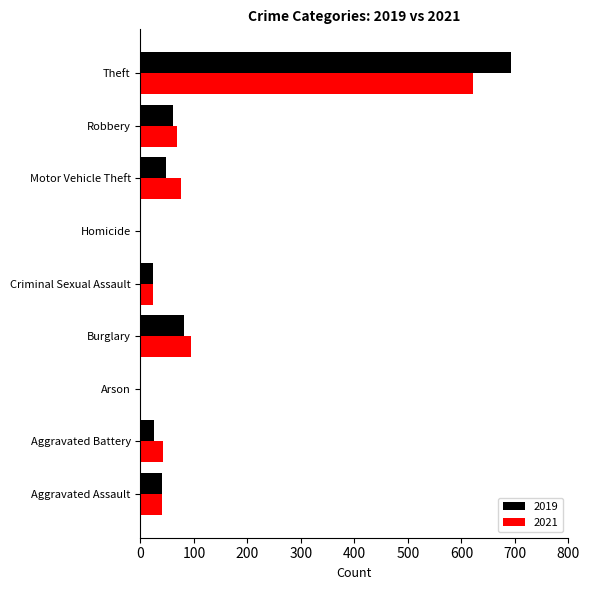

At which label does 2019 reach its peak?

Theft